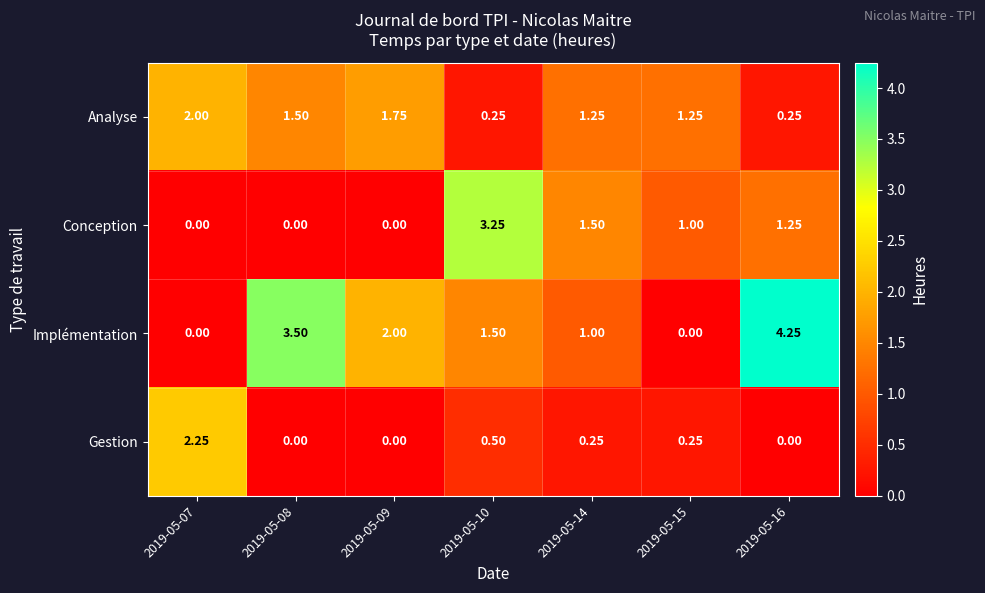

At 2019-05-15, list the series in order from smallest to largest.

Implémentation, Gestion, Conception, Analyse